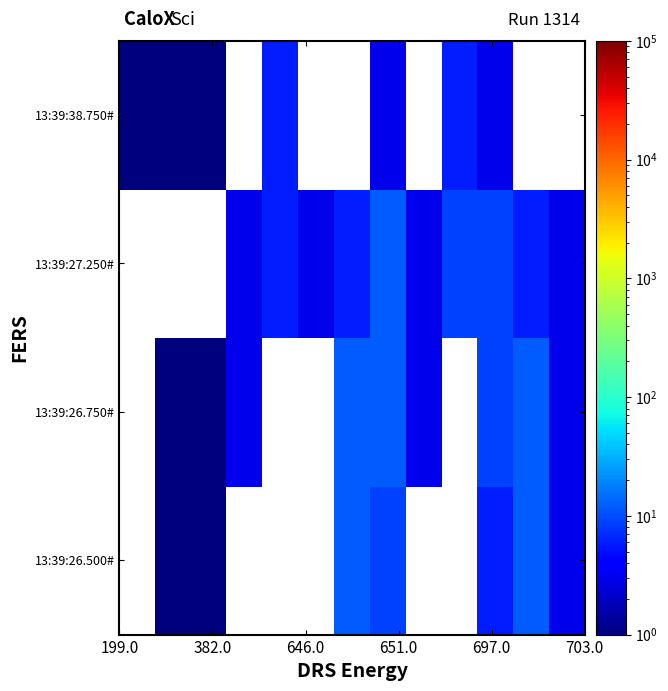

How many series are shown in this chart?

4